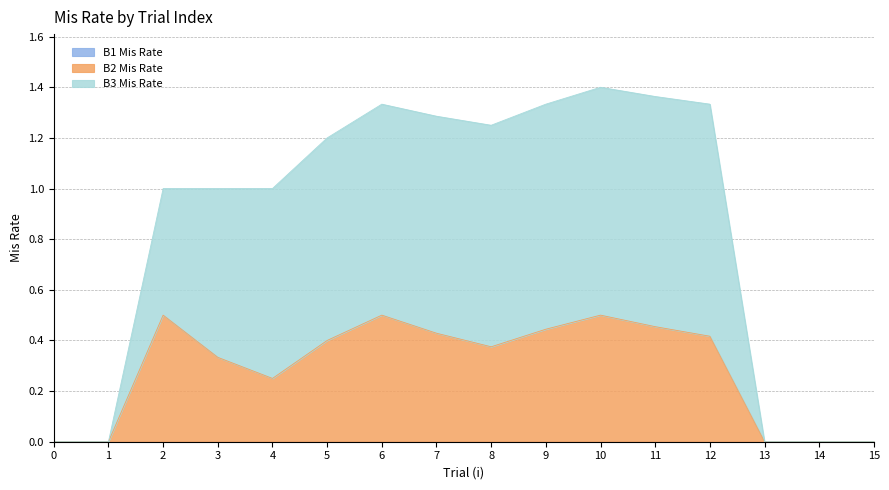

At how many categories does at least one series exceed 0?

11